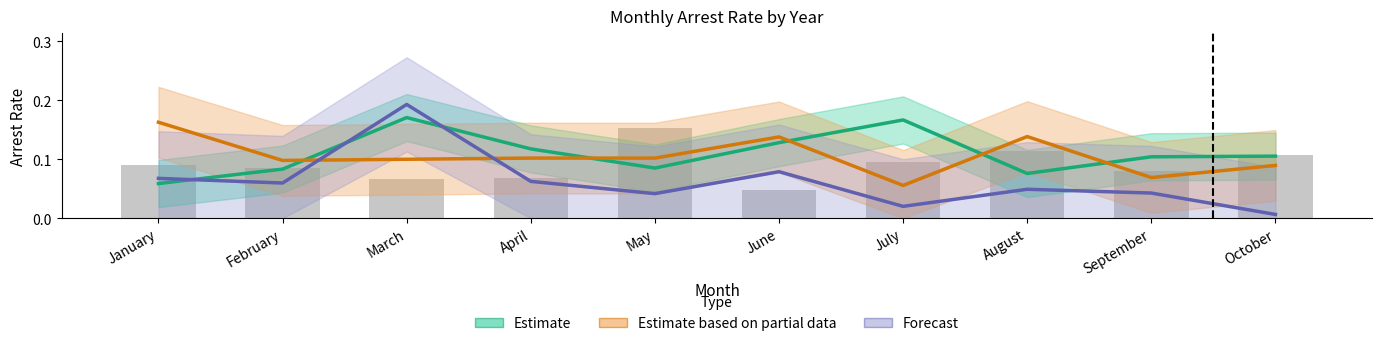

What is the total value across all series at May?

0.2